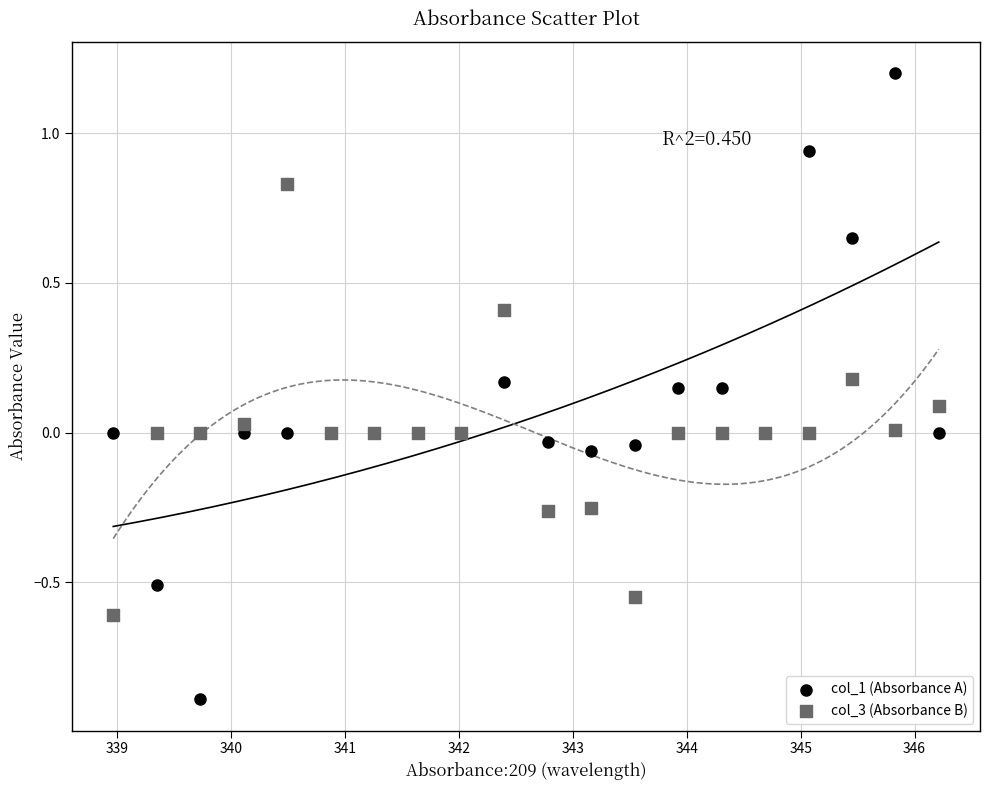

Which series reaches the maximum Y coordinate?

col_1 (Absorbance A)